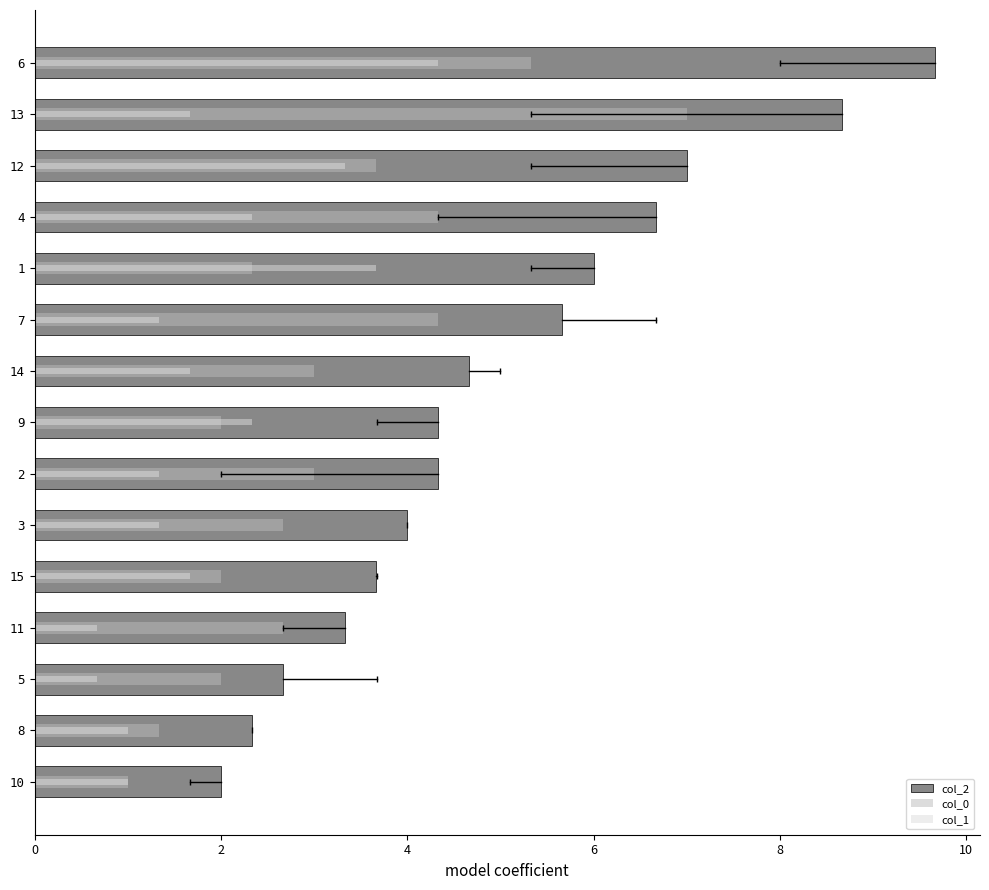

Reading left to right, extract all data points from this chart.

col_2: 2.0	2.3	2.7	3.3	3.7	4.0	4.3	4.3	4.7	5.7	6.0	6.7	7.0	8.7	9.7
col_0: 1.0	1.3	2.0	2.7	2.0	2.7	3.0	2.0	3.0	4.3	2.3	4.3	3.7	7.0	5.3
col_1: 1.0	1.0	0.7	0.7	1.7	1.3	1.3	2.3	1.7	1.3	3.7	2.3	3.3	1.7	4.3